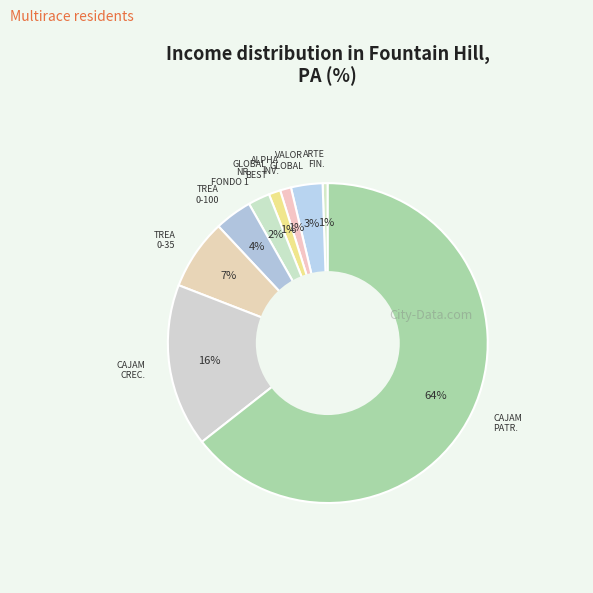

Count the number of slices in the pie.

9